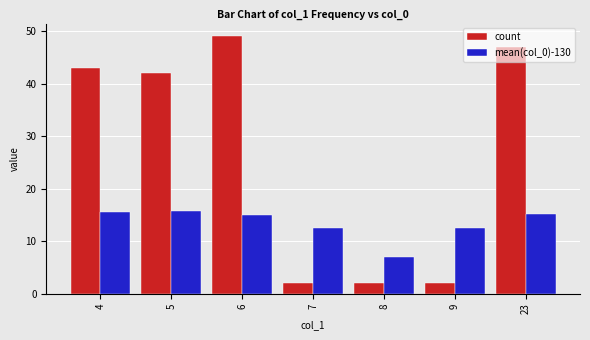

What are all the series names shown in the legend?

count, mean(col_0)-130